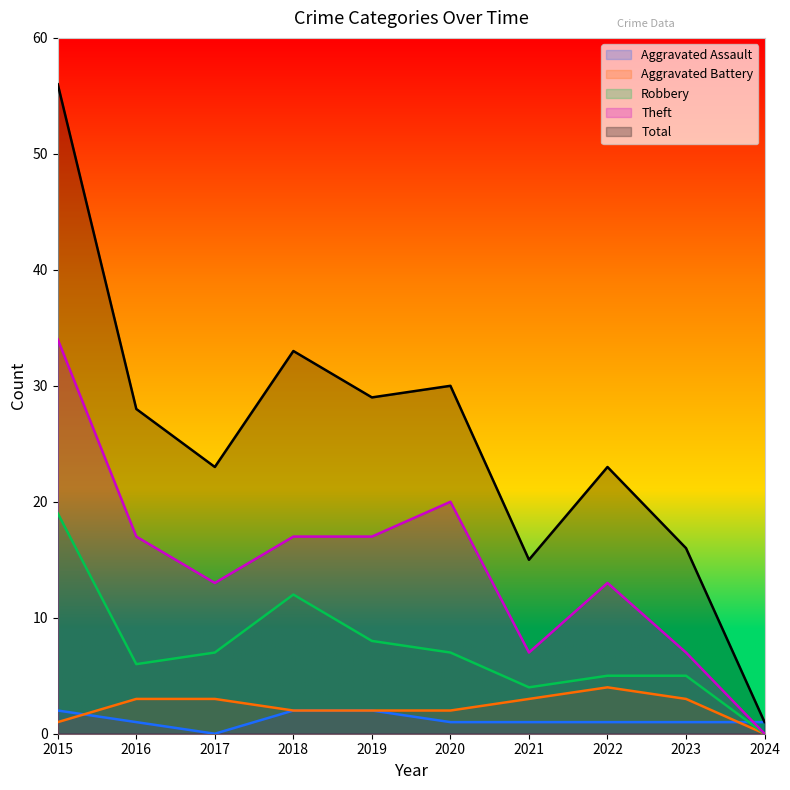

Between 2018 and 2019, which is larger?

2018